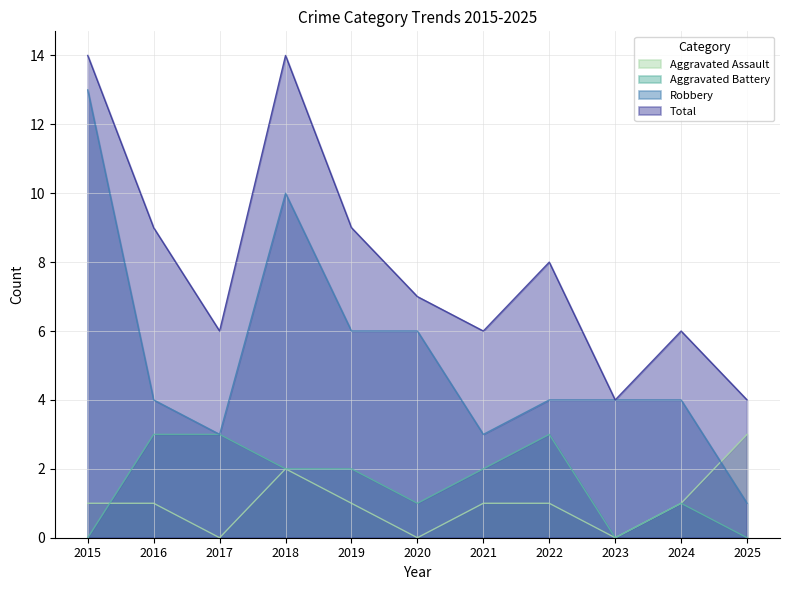

Read the Aggravated Assault value at 2024.

1